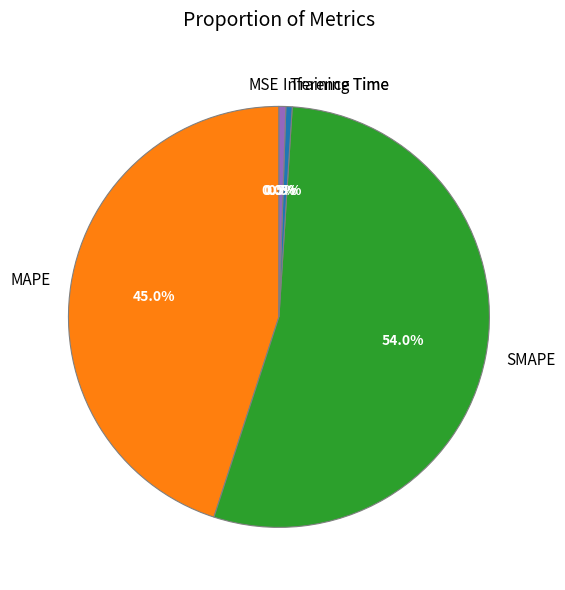

Between SMAPE and Training Time, which is larger?

SMAPE